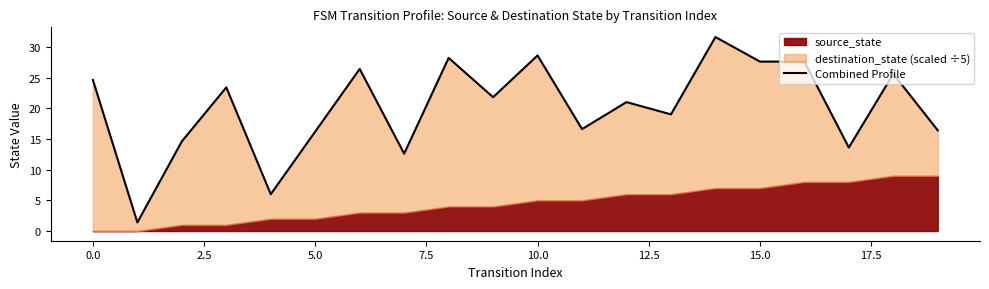

What is the difference between the maximum and second lowest values?

25.6